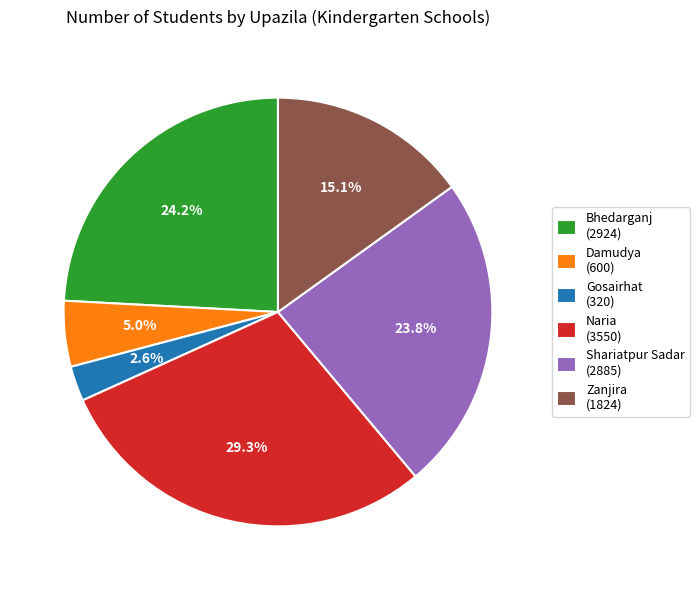

Which slice is the largest?

Naria